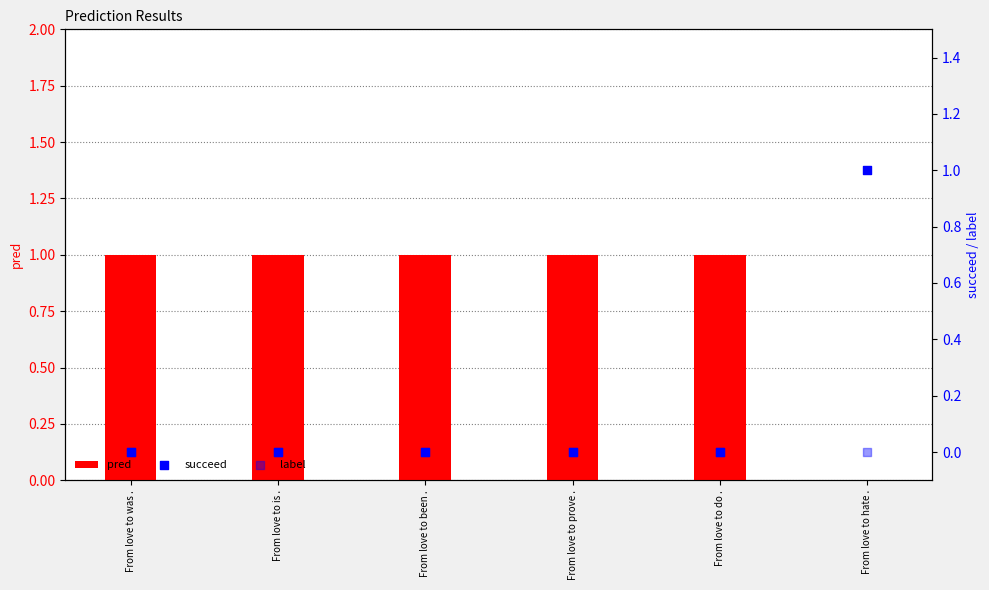

Which series has the largest total across all categories?

pred